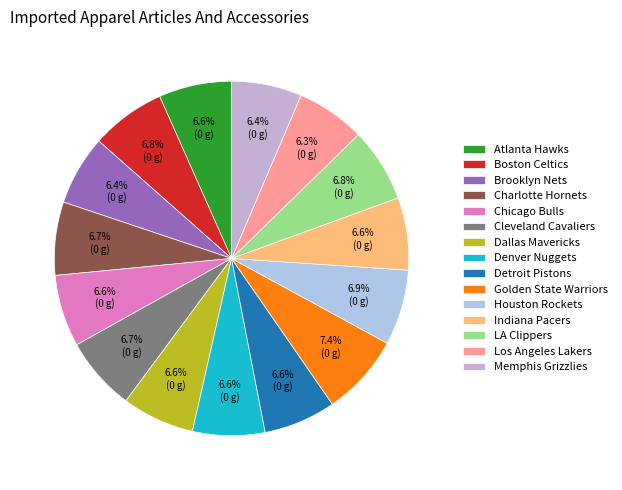

How many segments does this pie chart have?

15